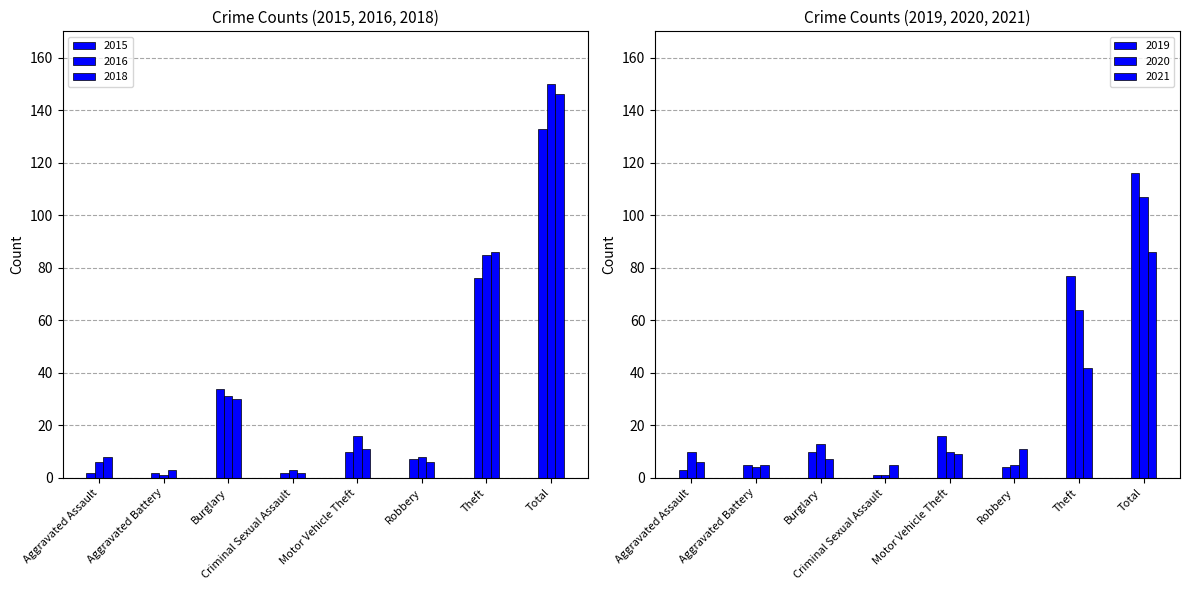

Which series changed the most between Motor Vehicle Theft and Theft?

2018